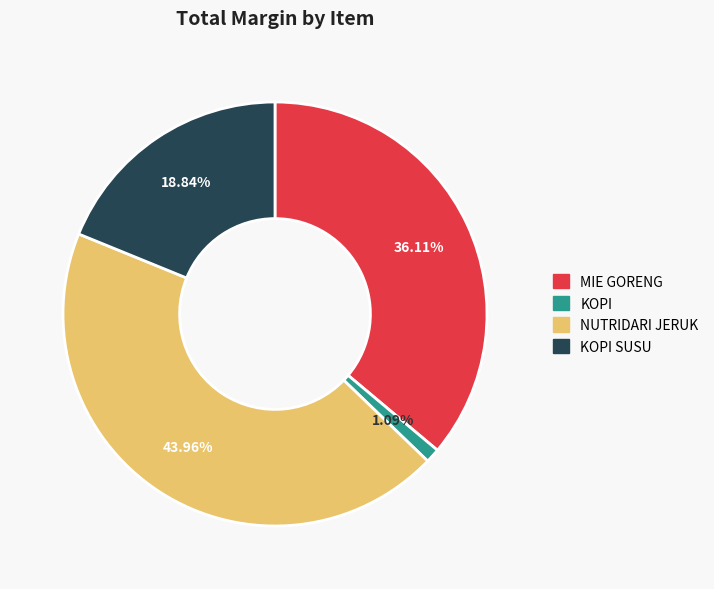

Is there any slice that represents more than half of the pie?

No